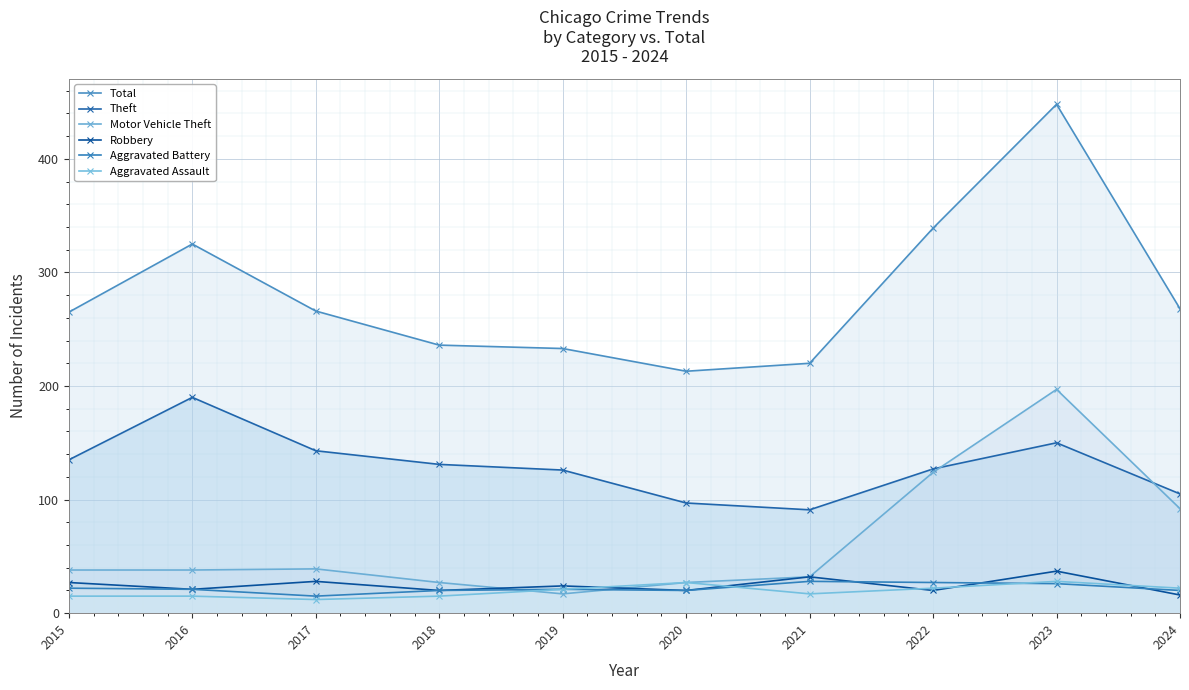

What is the average value of the Total series?

281